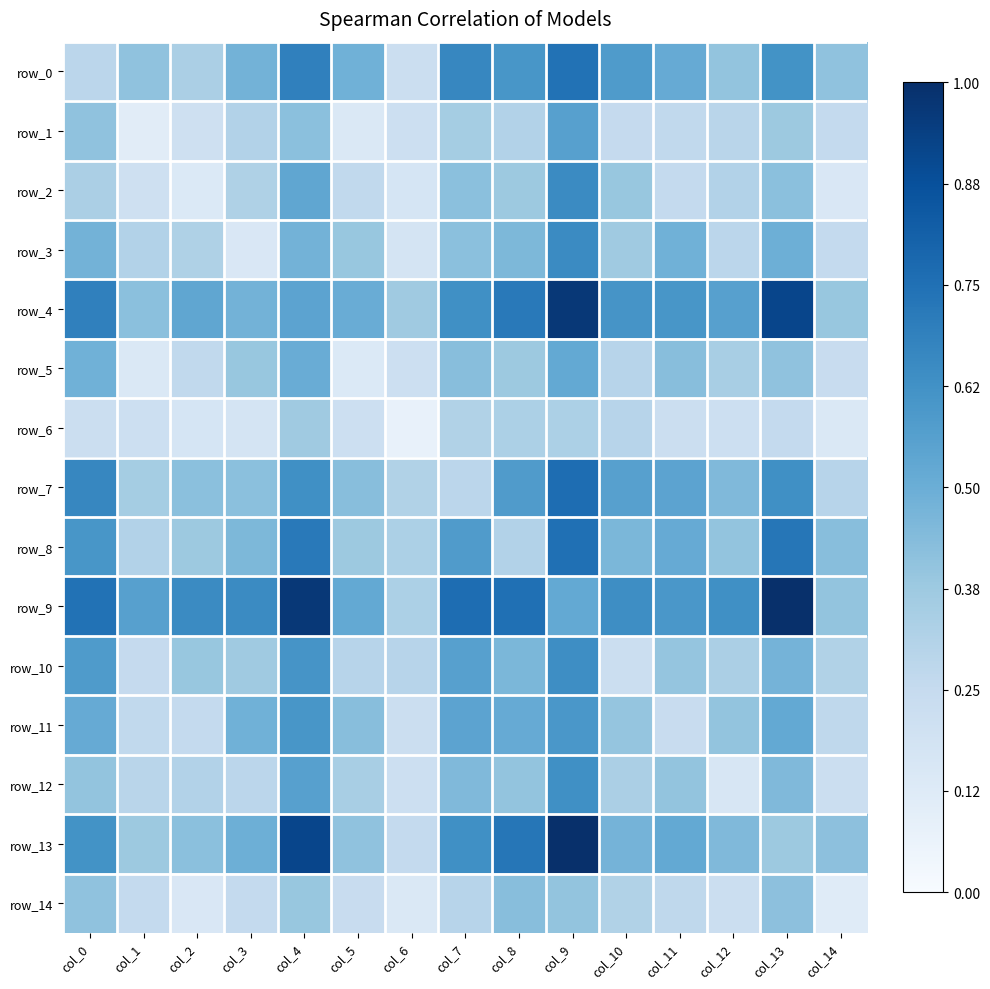

At which label is row_8 closest to 0?

col_1